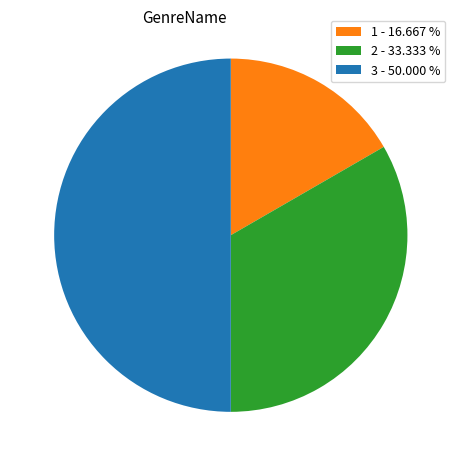

Approximately how many times larger is the value at 3 - 50.000 % compared to 1 - 16.667 %?

3.0